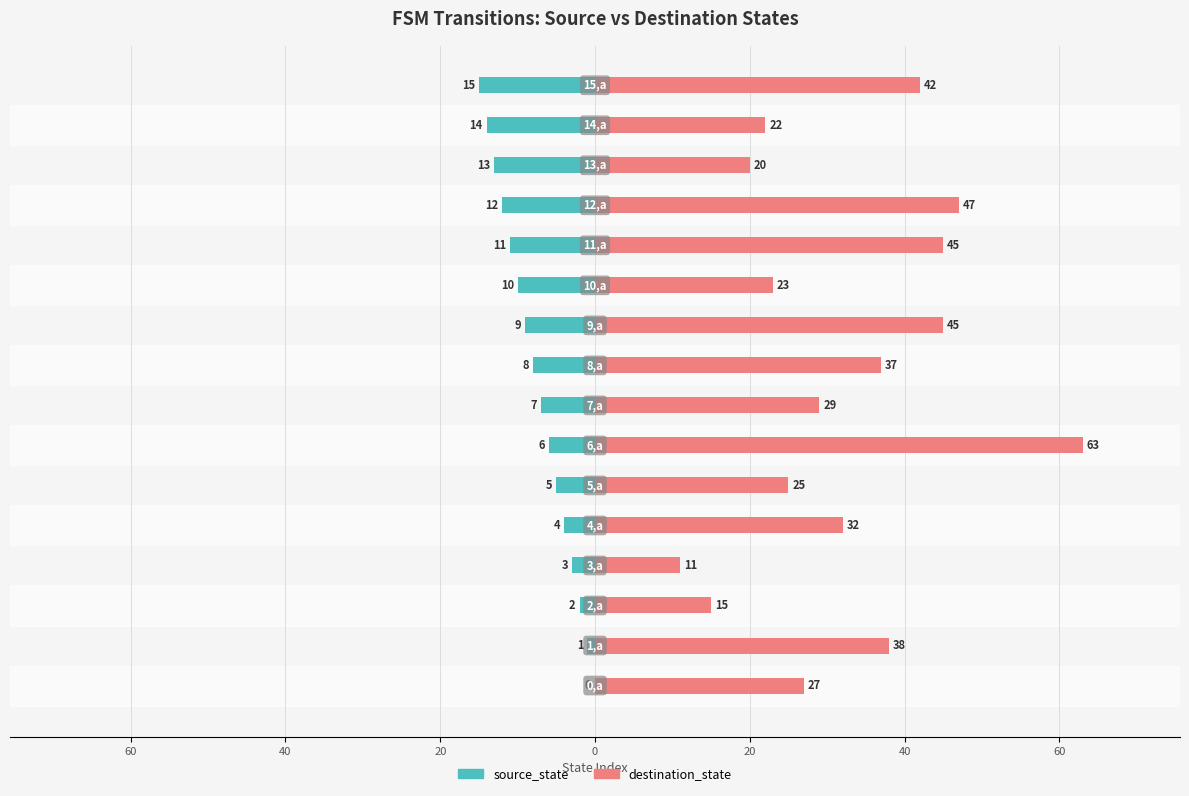

At how many categories does at least one series exceed 45?

2